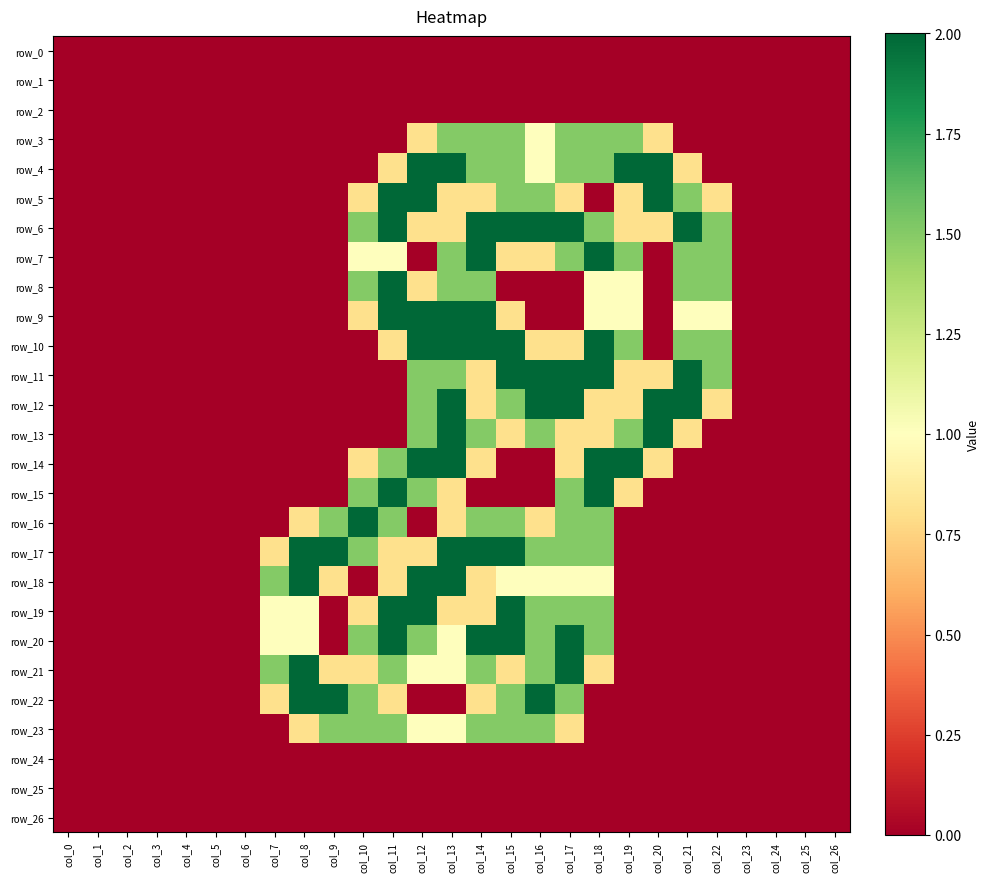

Rank the series by their maximum value, from highest to lowest.

row_4, row_5, row_6, row_7, row_8, row_9, row_10, row_11, row_12, row_13, row_14, row_15, row_16, row_17, row_18, row_19, row_20, row_21, row_22, row_3, row_23, row_0, row_1, row_2, row_24, row_25, row_26